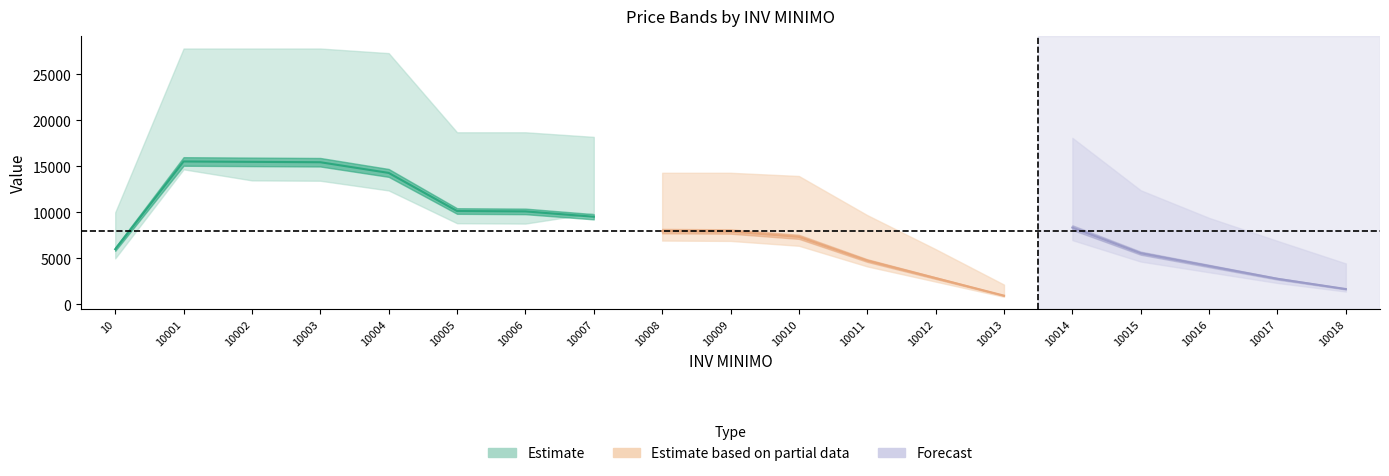

What is the difference between the COSTO values at 10015 and 10013?

3827.8